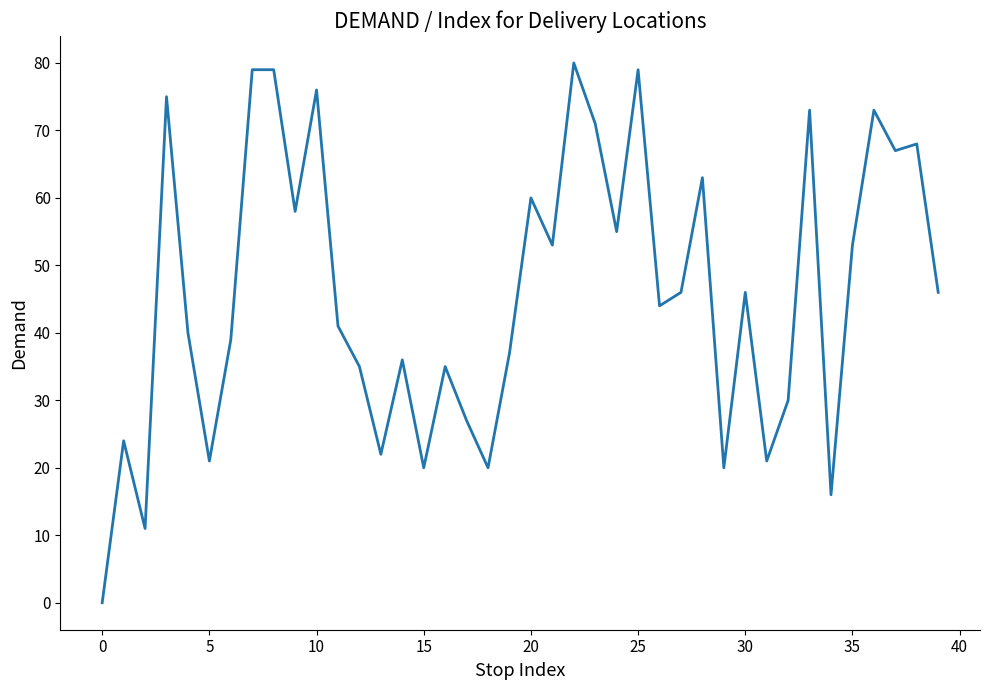

How many values are above zero?

39